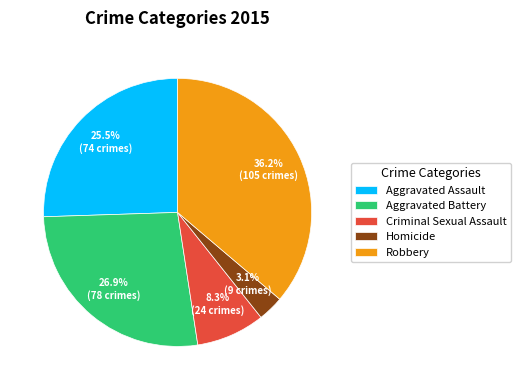

What percentage is the Aggravated Battery slice, to the nearest percent?

27%